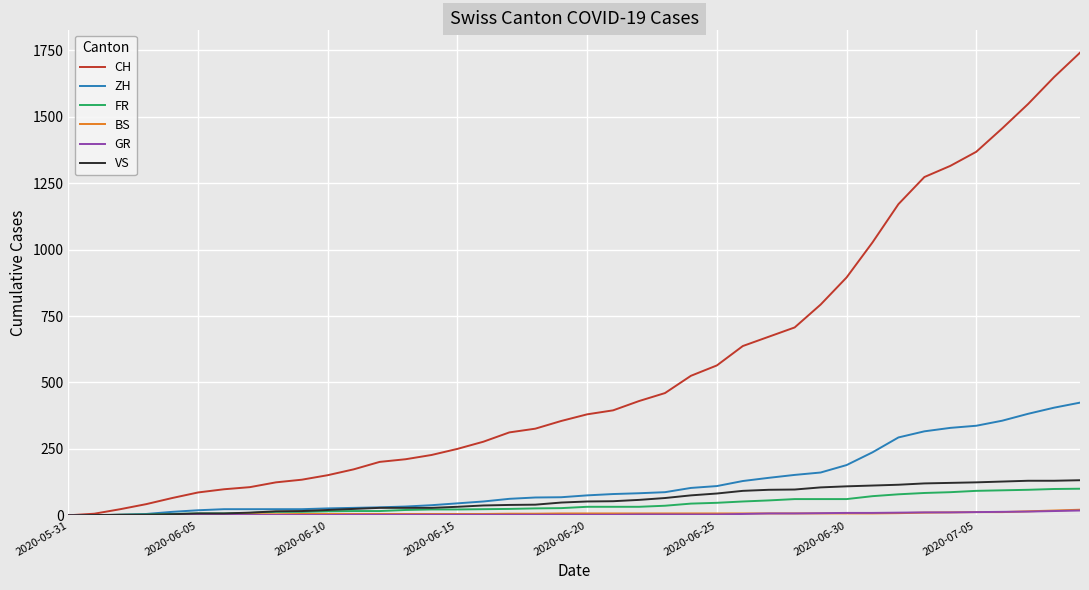

Which series has the largest total across all categories?

CH